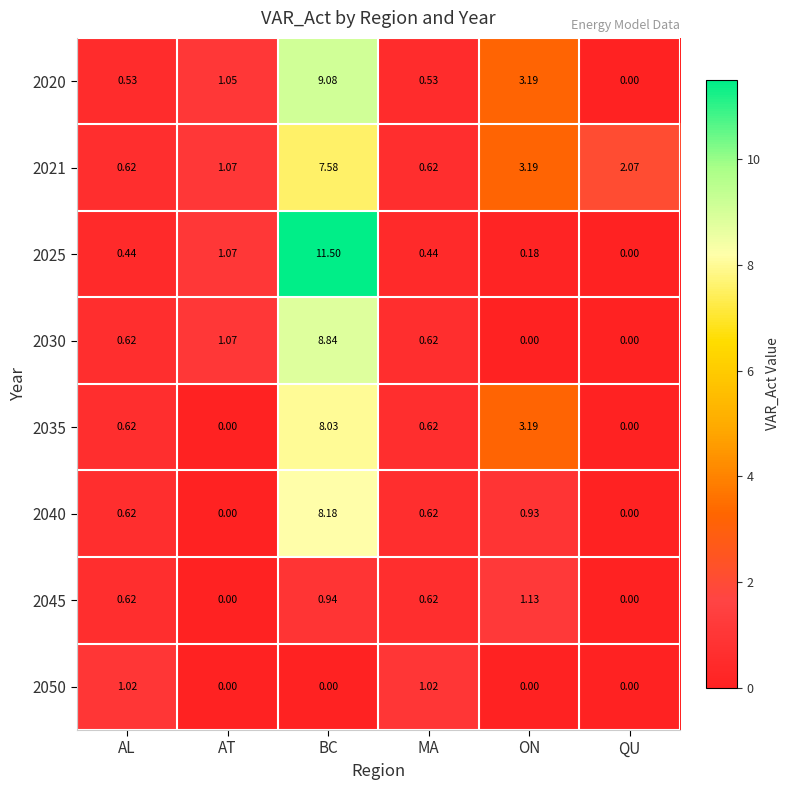

At which category is the sum across all series the highest?

BC